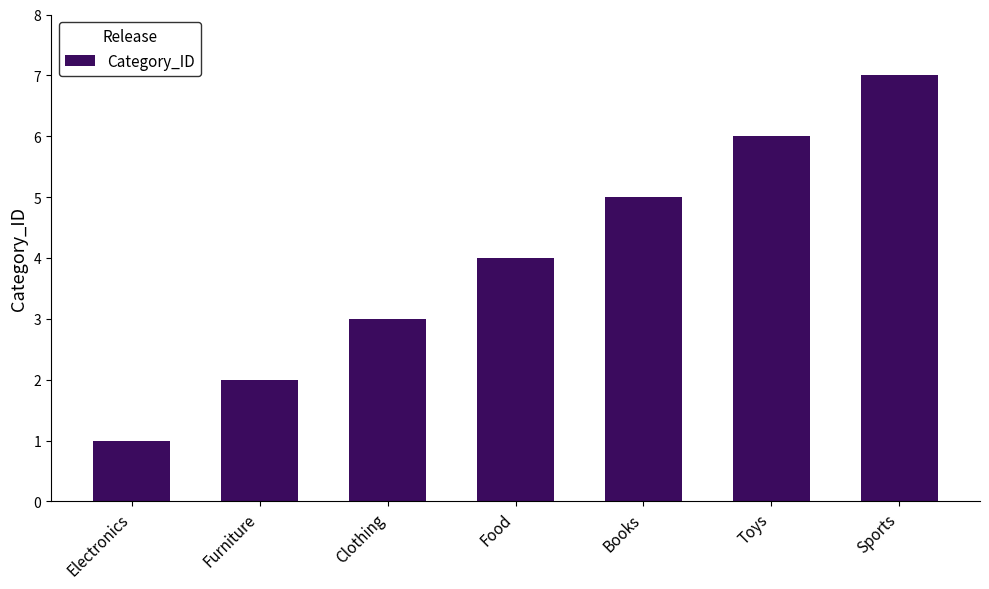

How many bars are there in total?

7